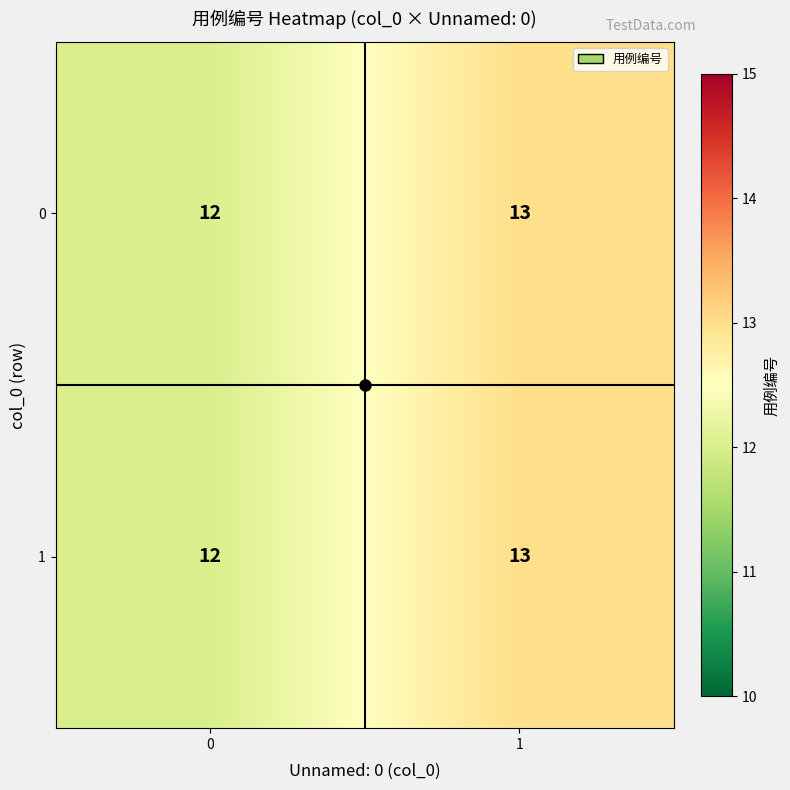

The 1 series shows 12 at 0. True or false?

True